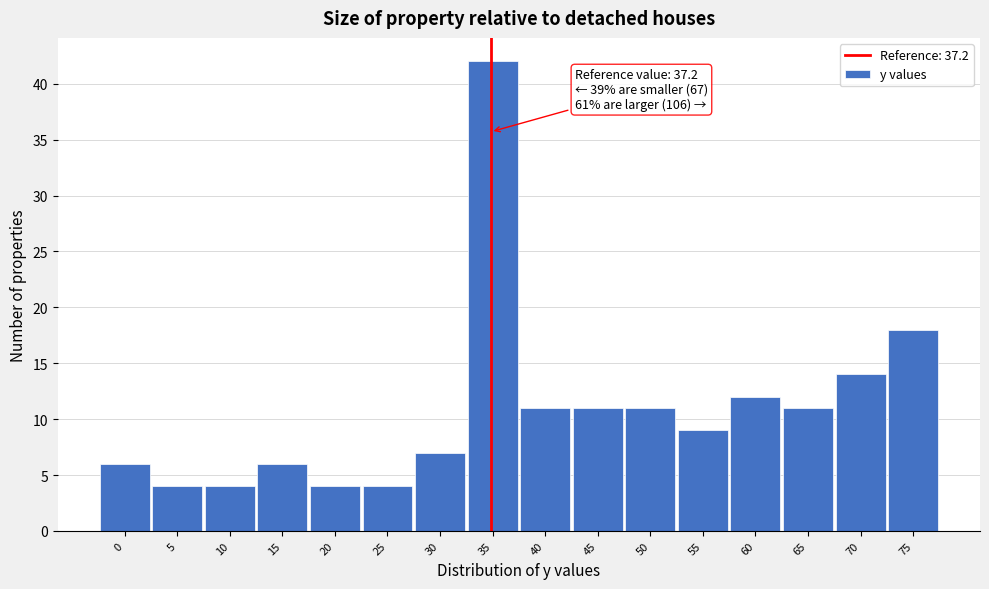

Reading left to right, what are all the values shown in this chart?

6	4	4	6	4	4	7	42	11	11	11	9	12	11	14	18